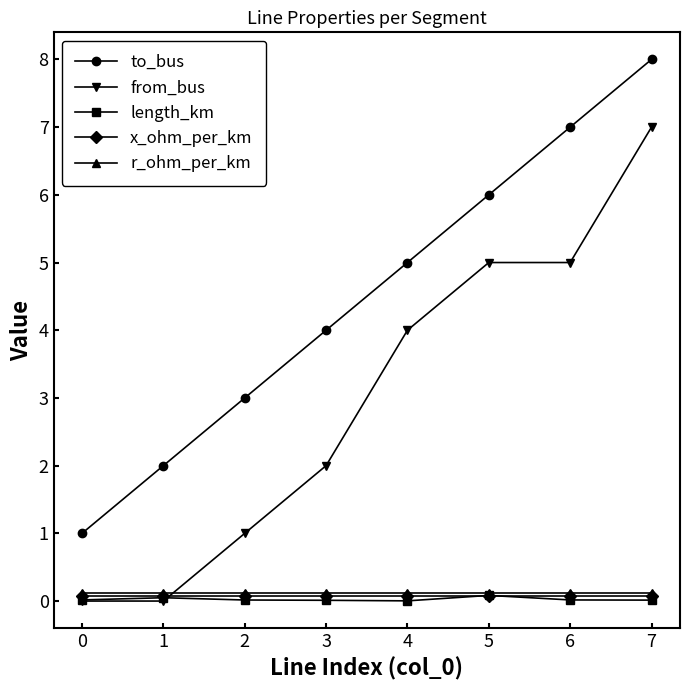

Is the value of from_bus at 3 greater than the value of length_km at 4?

Yes